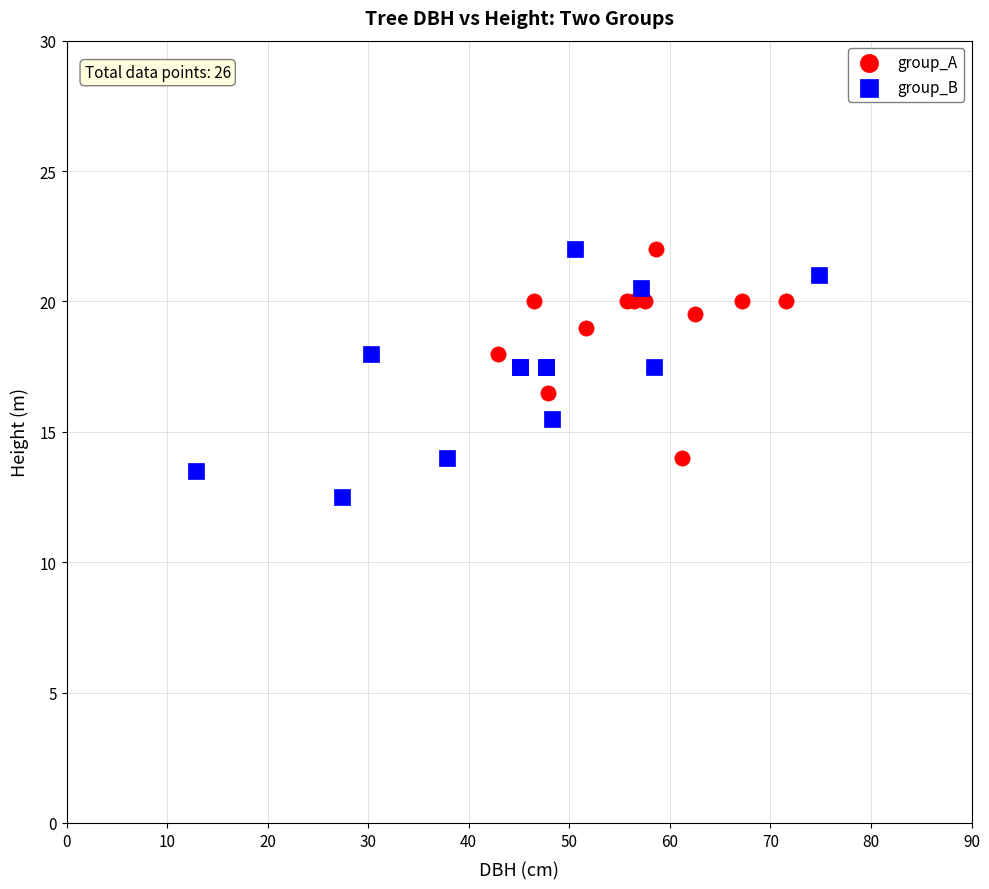

Which series has the widest spread of Y values?

group_B